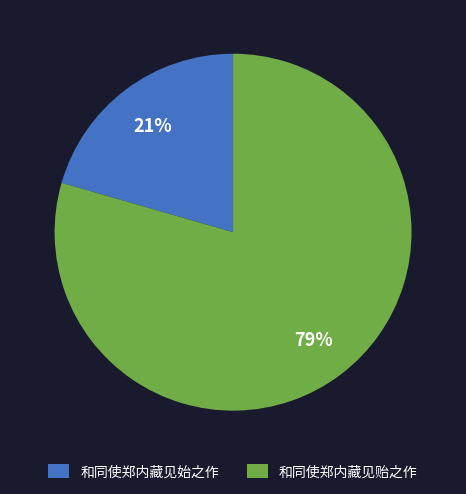

Does any single category account for the majority?

Yes